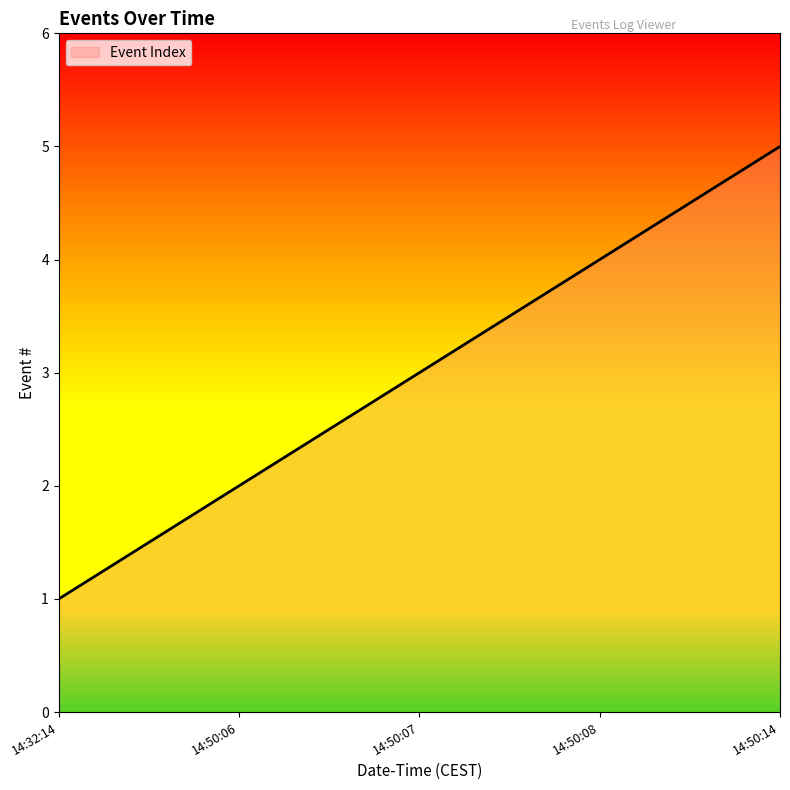

Count the number of categories in the chart.

5